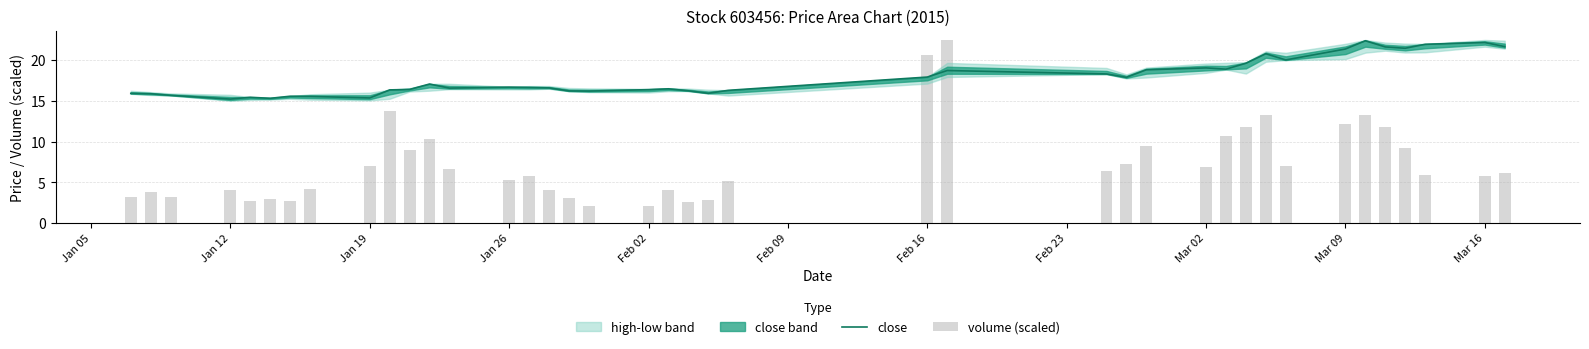

Which series has the widest spread of values?

volume (scaled)